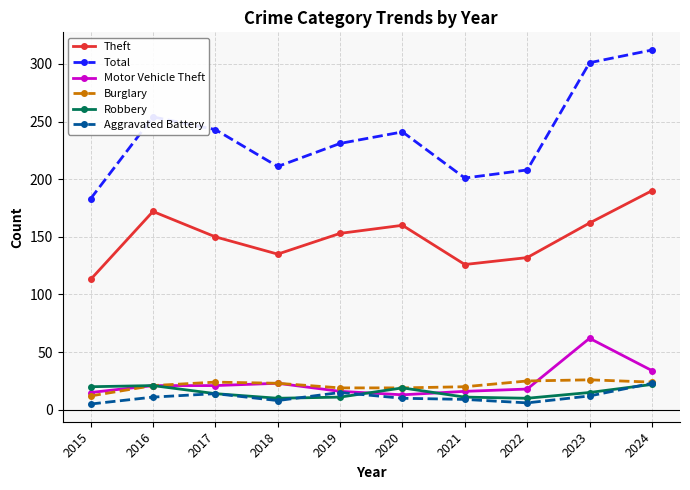

What is the lowest value of the Motor Vehicle Theft series?

13